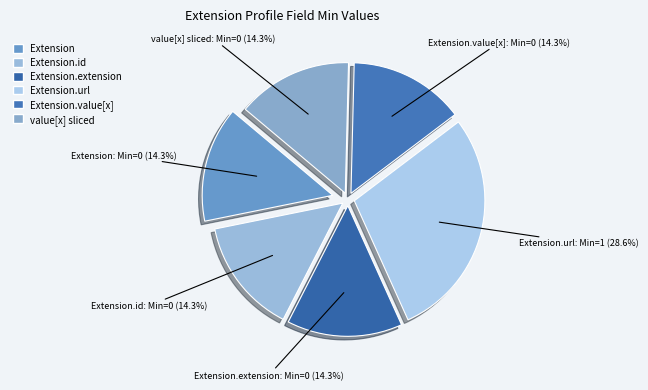

Does Extension.url represent more than half of the total?

No